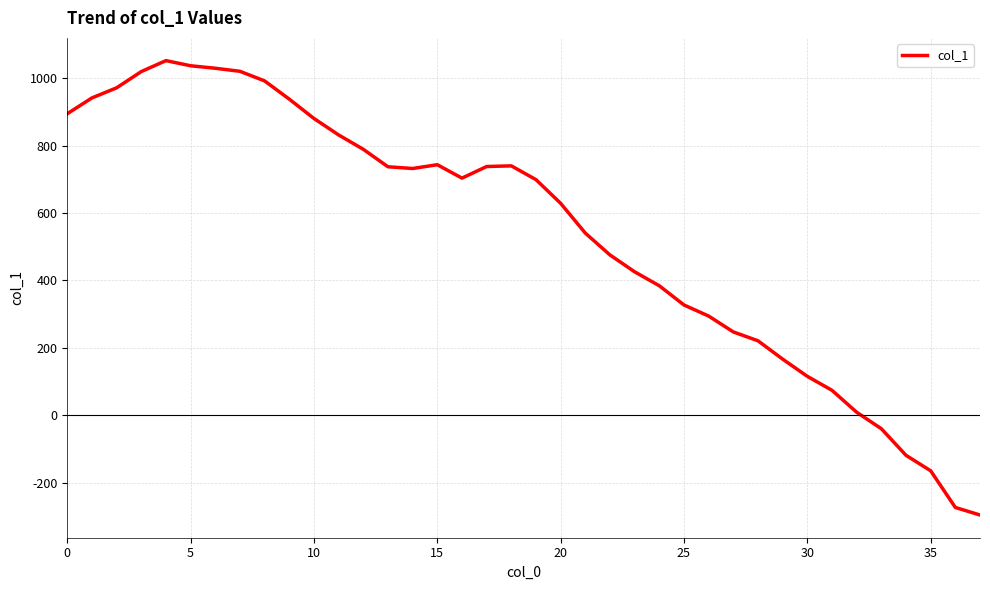

What is the maximum value shown in the chart?

1052.4